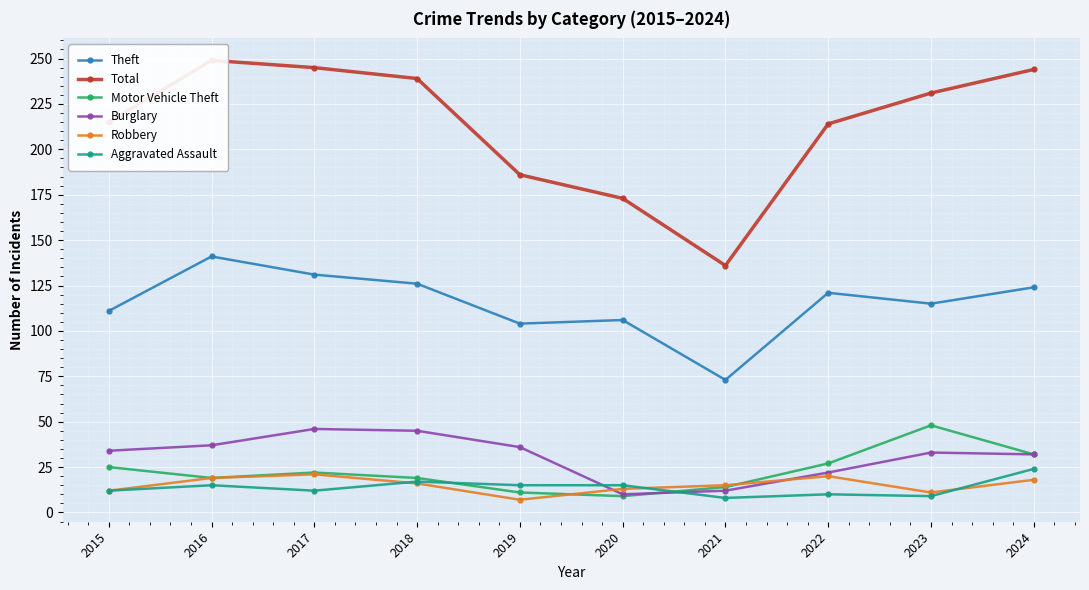

Is the value of Burglary at 2020 greater than the value of Aggravated Assault at 2021?

Yes